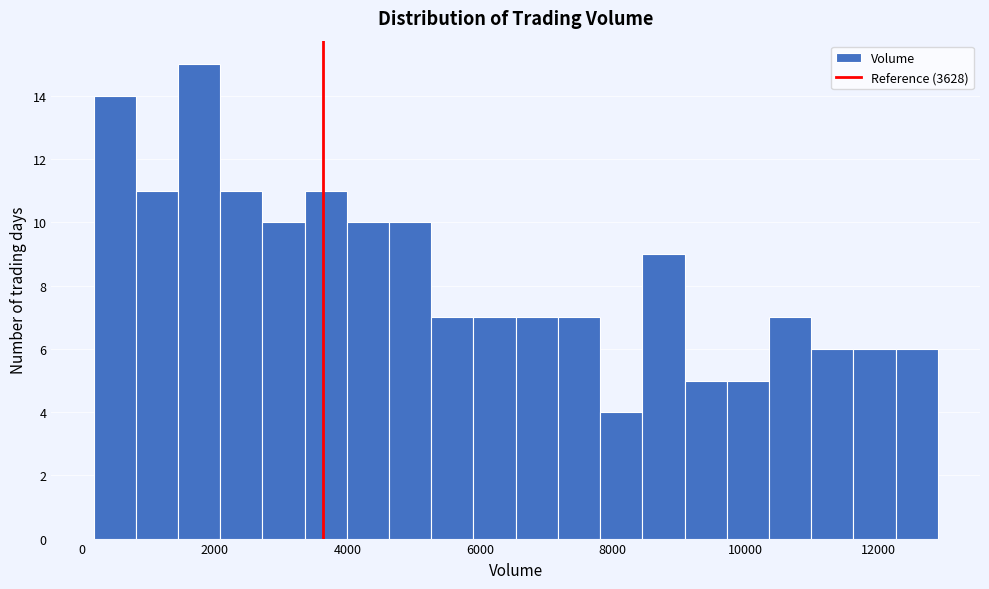

Read against the x-axis, roughly where is the centre of the tallest bar?

1800